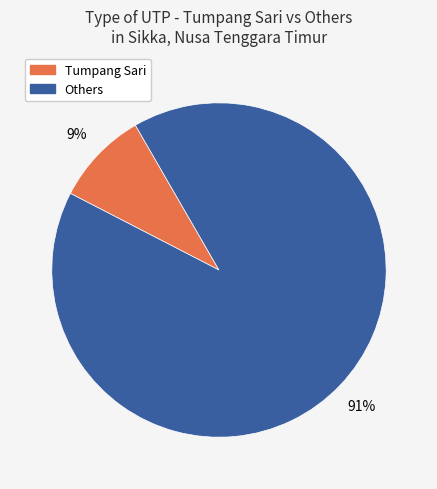

Does any single category account for the majority?

Yes